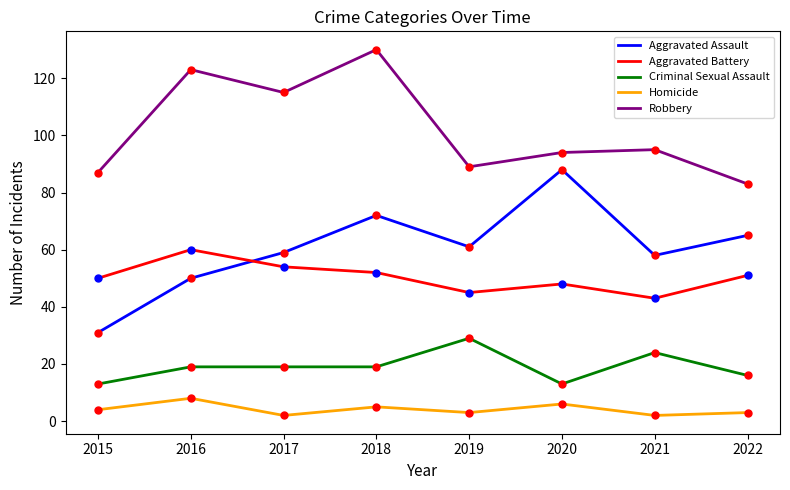

True or false: Homicide and Aggravated Assault cross at least once.

False